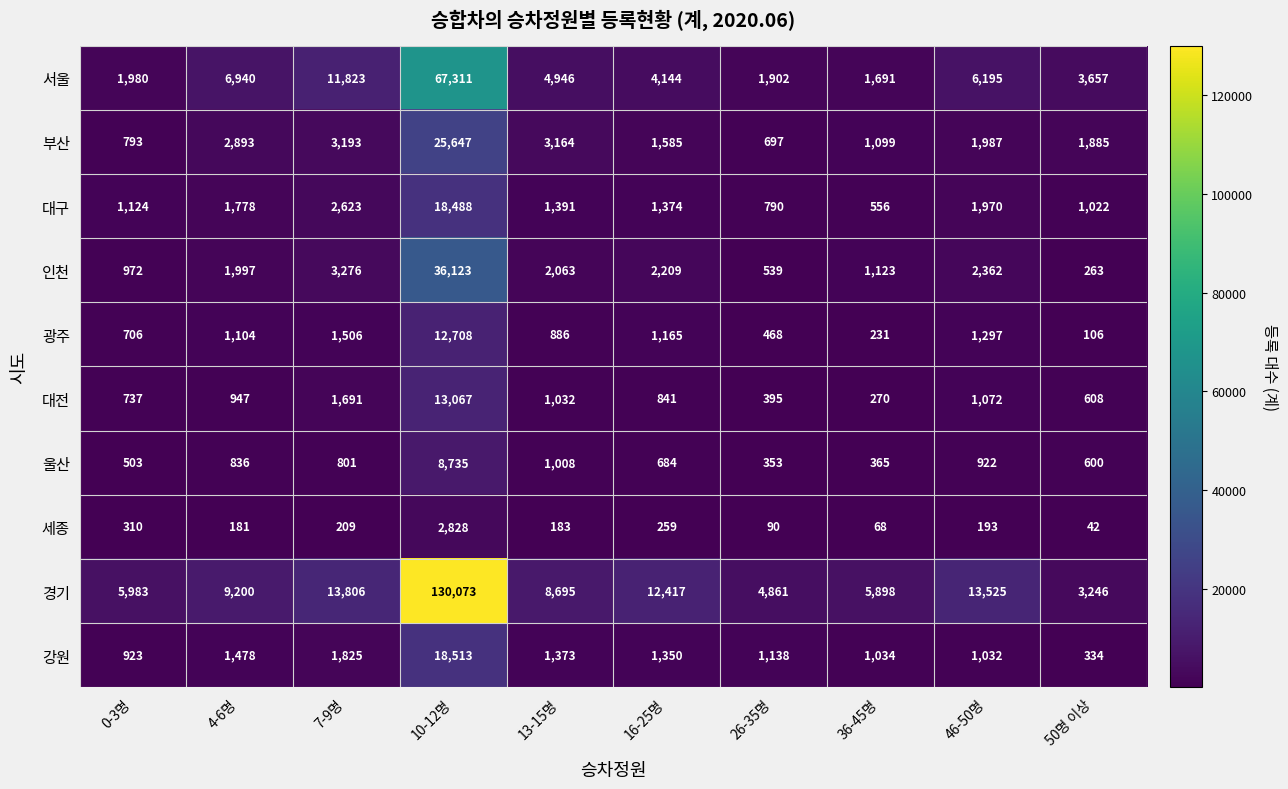

Which series has the largest total across all categories?

경기